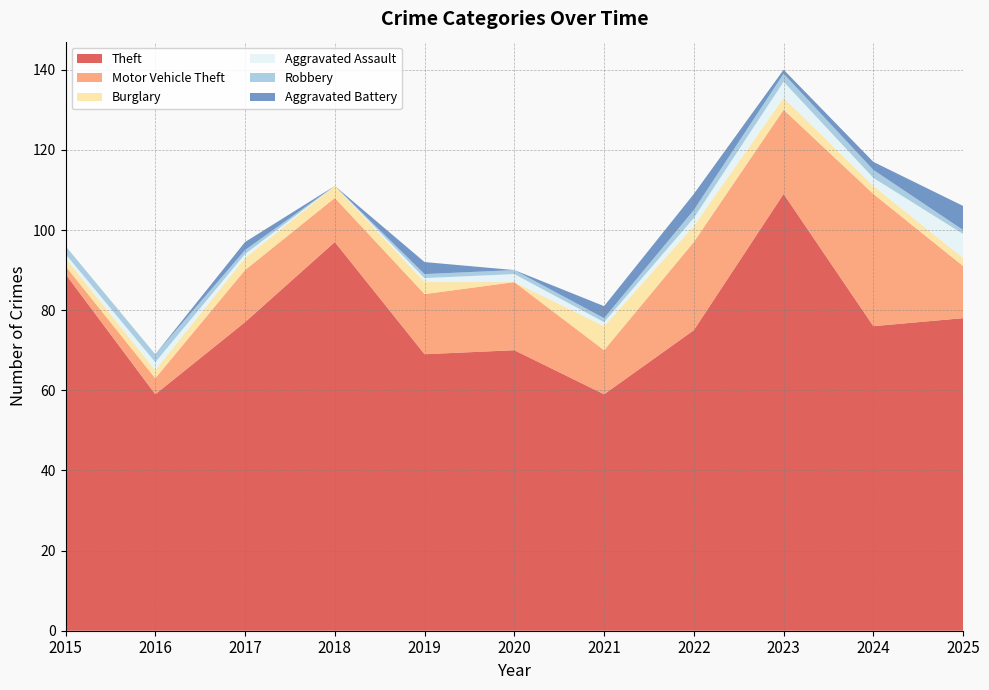

Reading right to left, transcribe all the data shown in this chart.

Theft: 78	76	109	75	59	70	69	97	77	59	89
Motor Vehicle Theft: 13	33	21	22	11	17	15	11	13	4	2
Burglary: 2	2	3	4	6	0	3	3	3	2	2
Aggravated Assault: 6	2	4	2	1	2	1	0	1	2	1
Robbery: 1	2	2	2	1	1	1	0	1	2	2
Aggravated Battery: 6	2	1	4	3	0	3	0	2	0	0